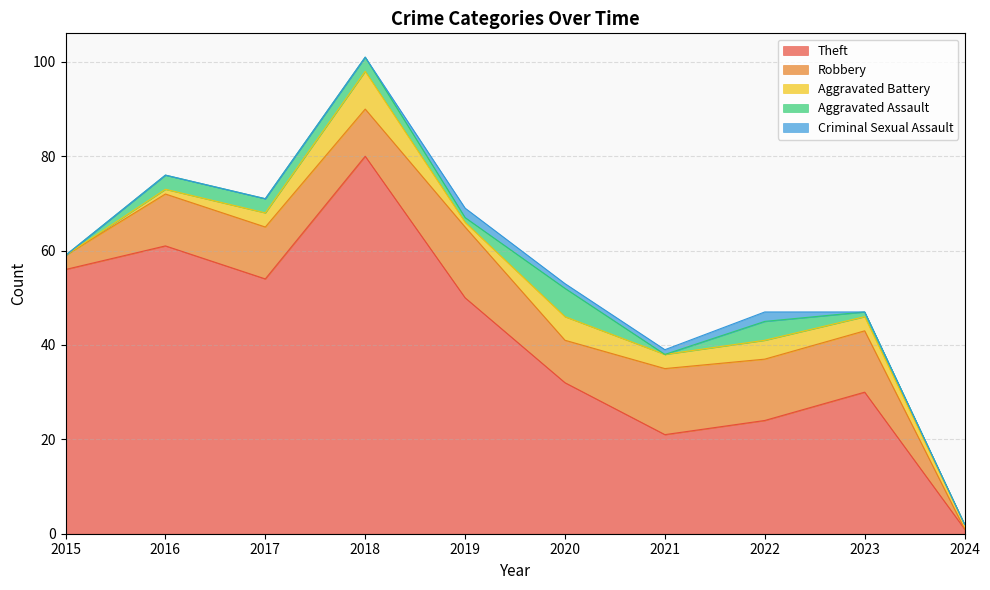

Which category has the lowest value in the Aggravated Battery series?

2015